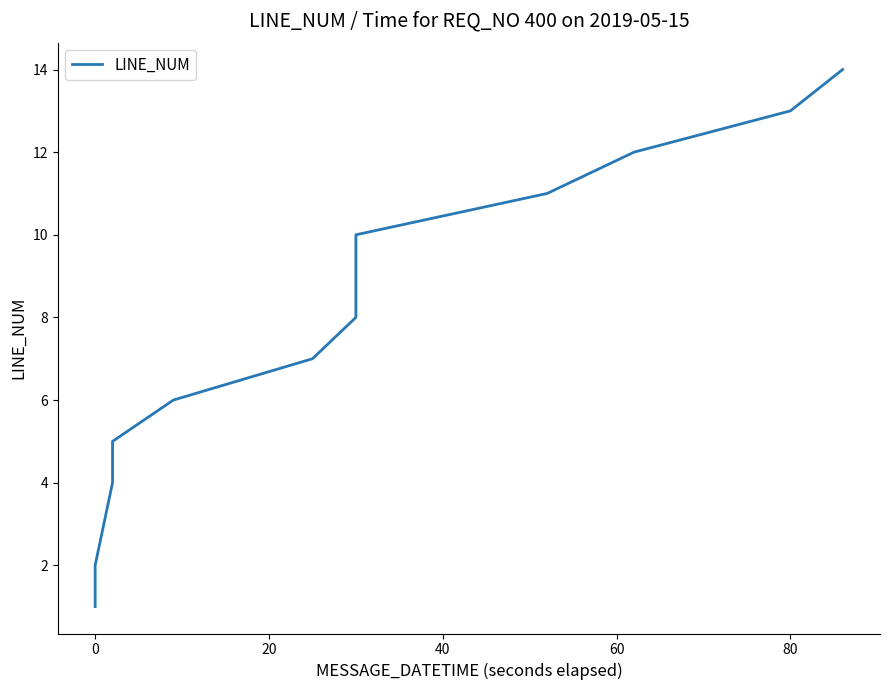

How many categories are shown in the chart?

14